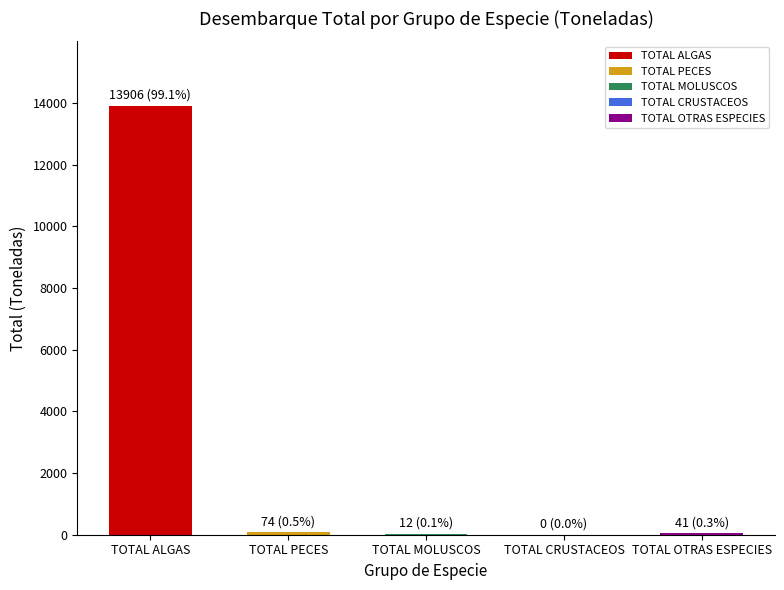

Are the bars horizontal?

No